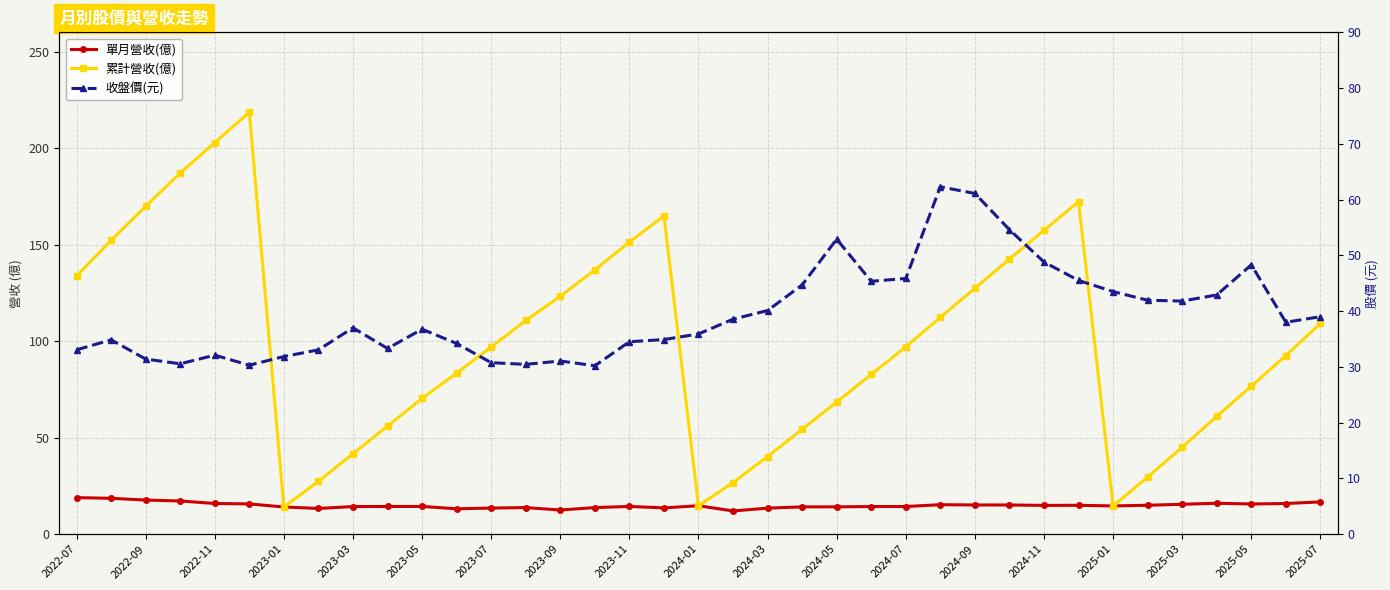

Between 2024-11 and 2024-05, which is larger?

2024-05